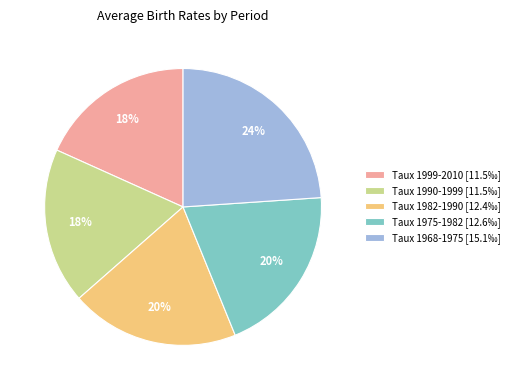

Is there a majority slice in this chart?

No